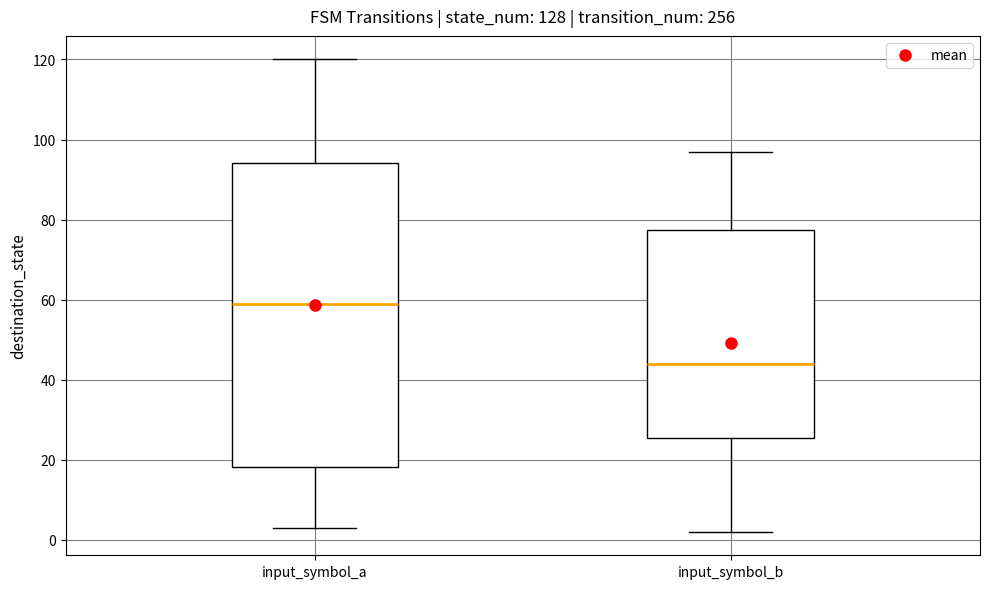

Which box is the tallest, from its lower edge to its upper edge?

input_symbol_a